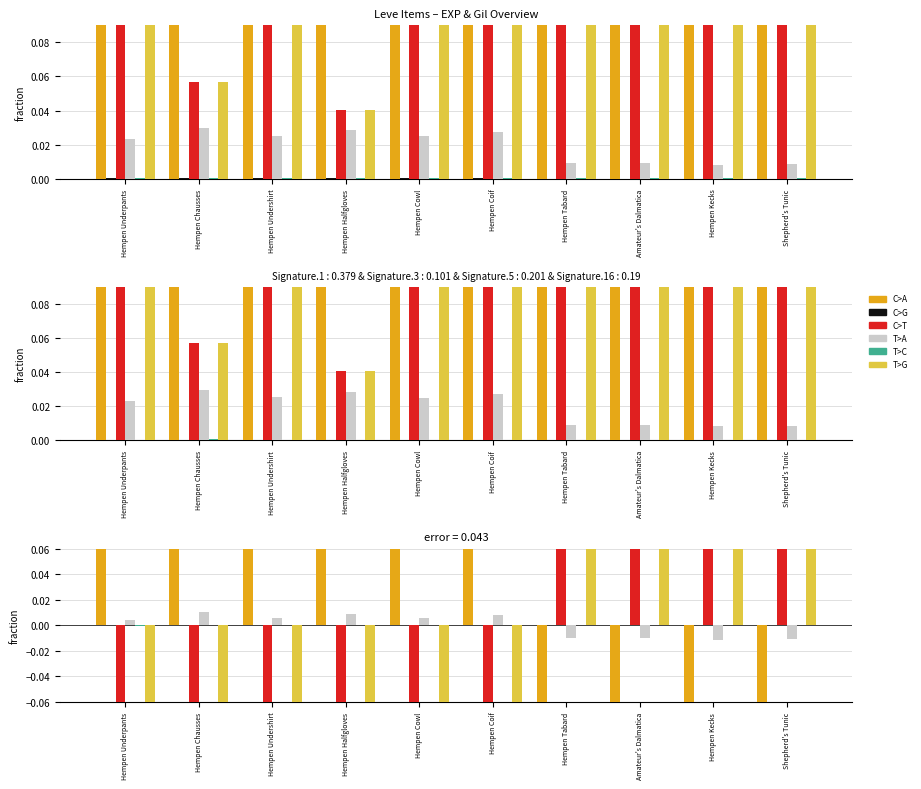

Which series has the widest spread of values?

C>A